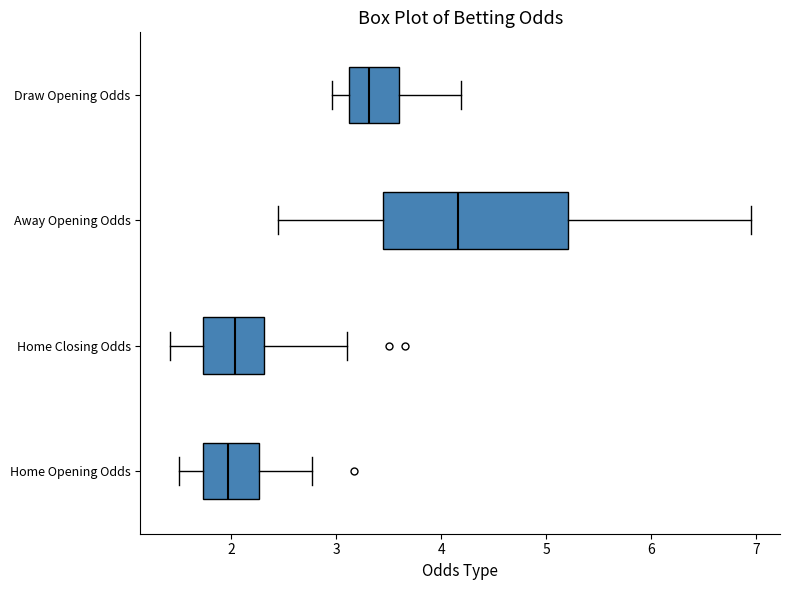

Reading bottom to top, transcribe this box plot: for each box, give where its median line is, the range the box spans, and where its two whiskers end, as read against the x-axis. The values are not printed on the chart, so give them approximately, as read against the axis.

Home Opening Odds: median 2.0, box 1.7 to 2.3, whiskers 1.5 to 2.8
Home Closing Odds: median 2.0, box 1.7 to 2.3, whiskers 1.4 to 3.1
Away Opening Odds: median 4.2, box 3.4 to 5.2, whiskers 2.4 to 7.0
Draw Opening Odds: median 3.3, box 3.1 to 3.6, whiskers 3.0 to 4.2